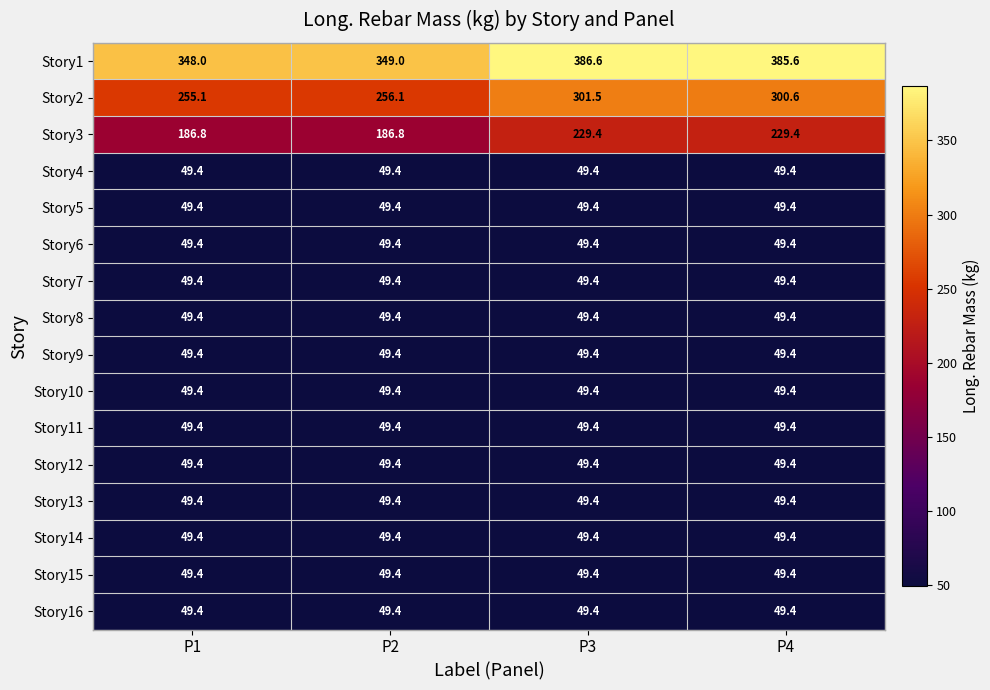

The value of Story1 at P3 is 386.6. True or false?

True